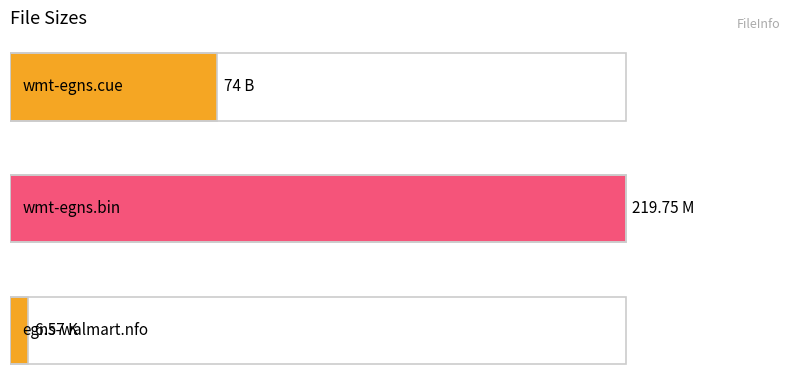

What is the average value?

100.1